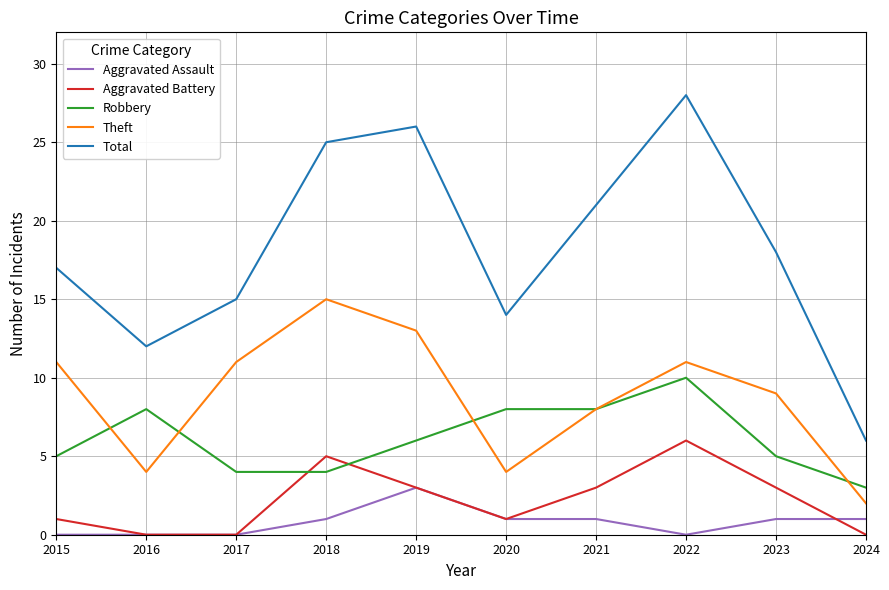

The Total series shows 26 at 2023. True or false?

False